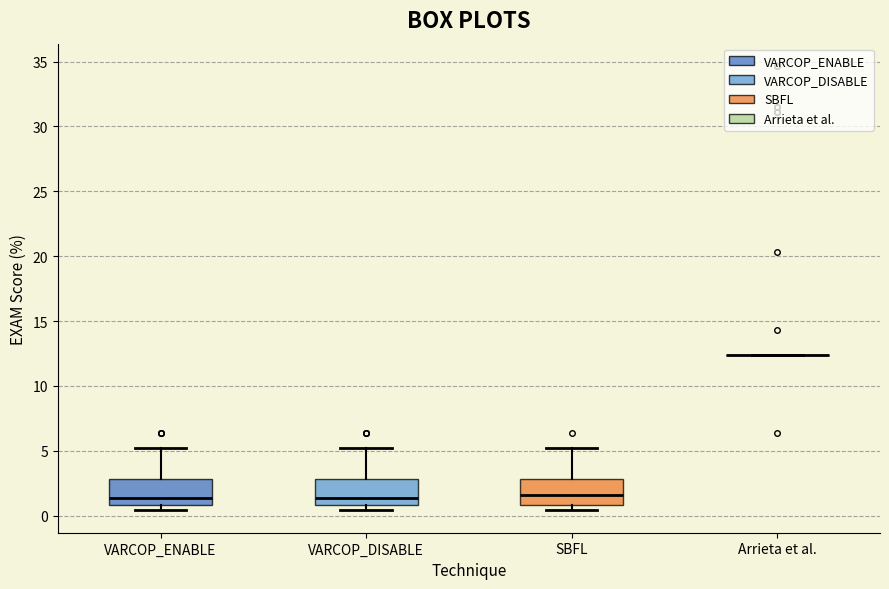

Reading left to right, read every box against the y-axis: the position of its median line, the range the box covers, and the ends of its whiskers. The values are not printed on the chart, so give them approximately, as read against the axis.

VARCOP_ENABLE: median 1.5, box 1.0 to 3.0, whiskers 0.5 to 5.0
VARCOP_DISABLE: median 1.5, box 1.0 to 3.0, whiskers 0.5 to 5.0
SBFL: median 1.5, box 1.0 to 3.0, whiskers 0.5 to 5.0
Arrieta et al.: box collapsed to a line at 12.5, whiskers 12.5 to 12.5